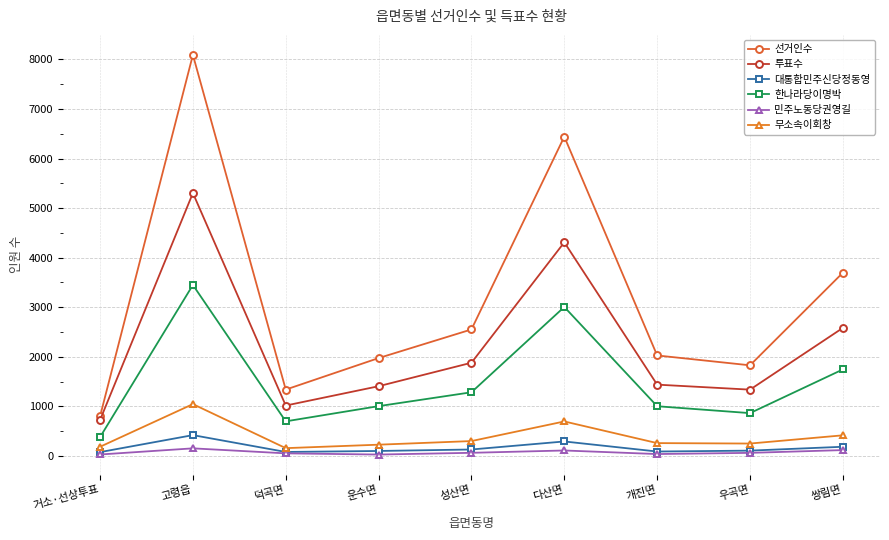

True or false: 한나라당이명박 and 투표수 cross at least once.

False